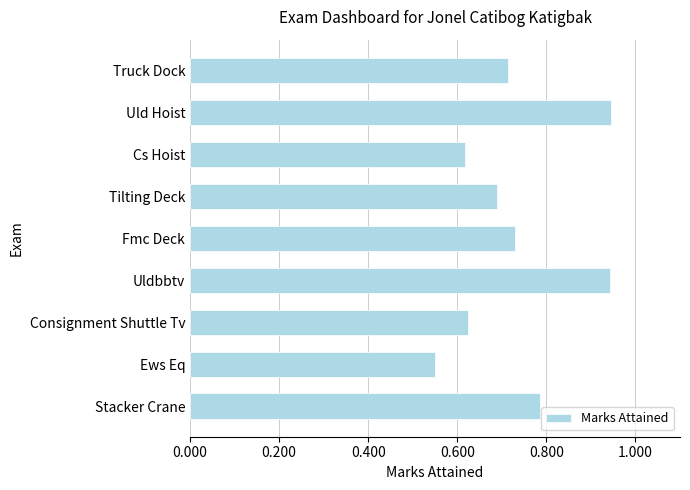

At which category does the chart reach its minimum across all series?

Ews Eq